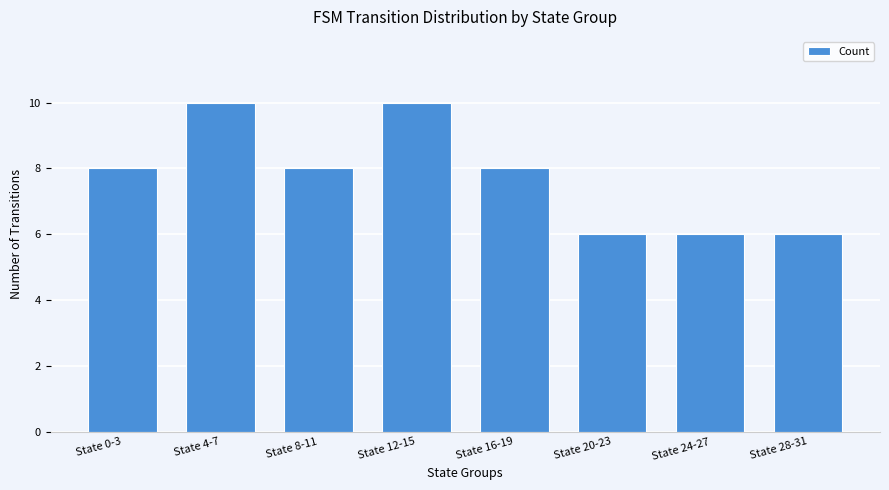

Which has a higher value, State 16-19 or State 24-27?

State 16-19